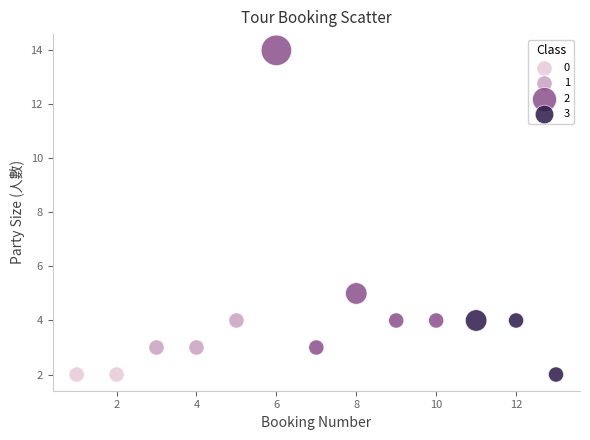

What are all the series names shown in the legend?

0, 1, 2, 3